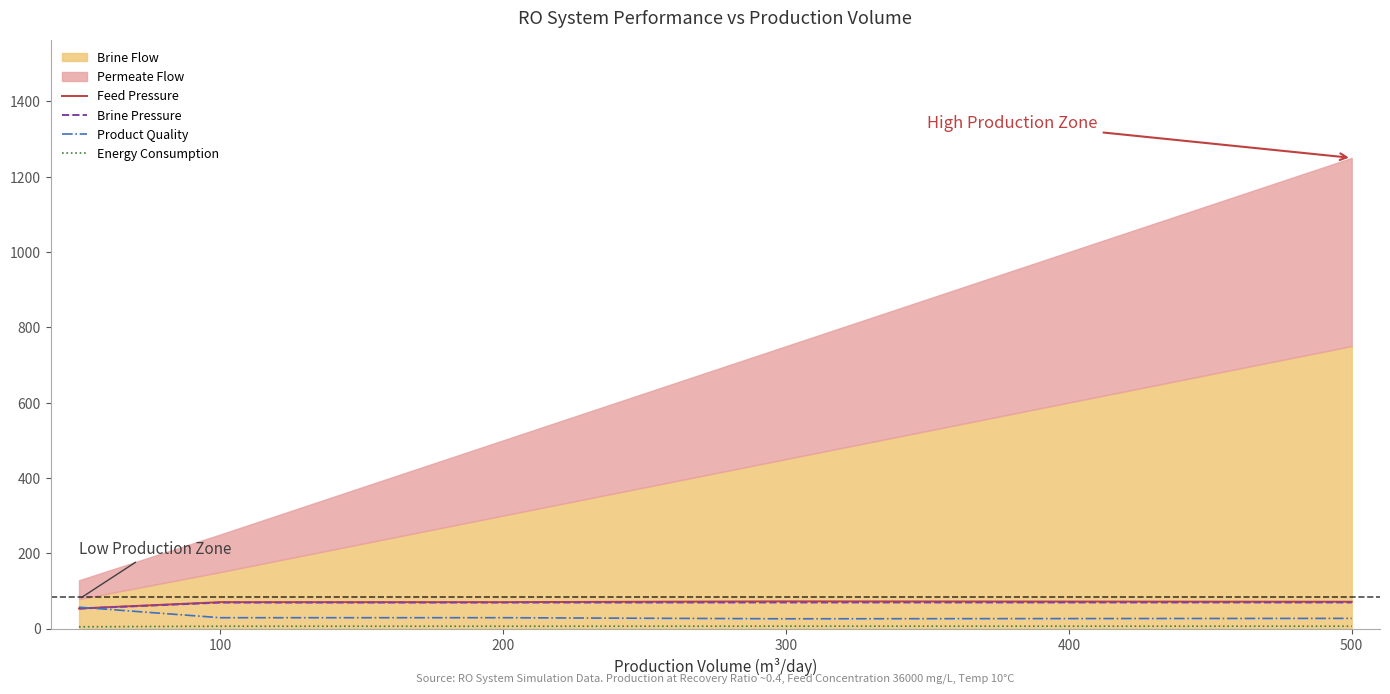

What is the highest value of the Brine Pressure series?

69.3